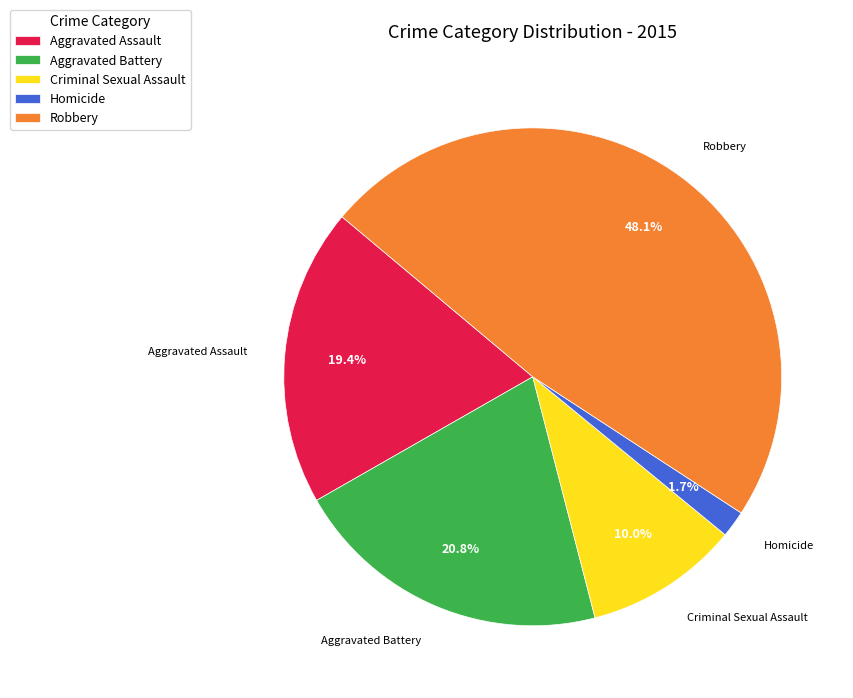

Do Aggravated Battery and Aggravated Assault together represent more than half of the pie?

No